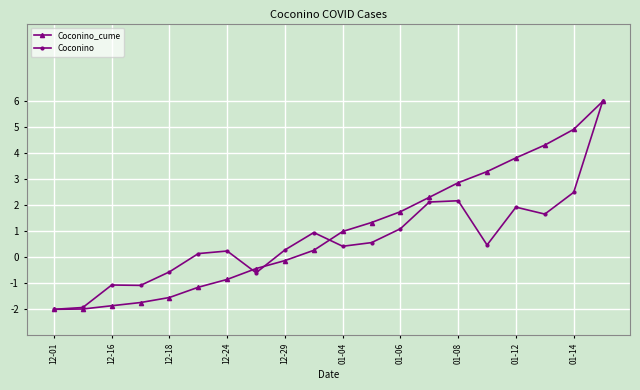

At how many categories does at least one series exceed 0?

14